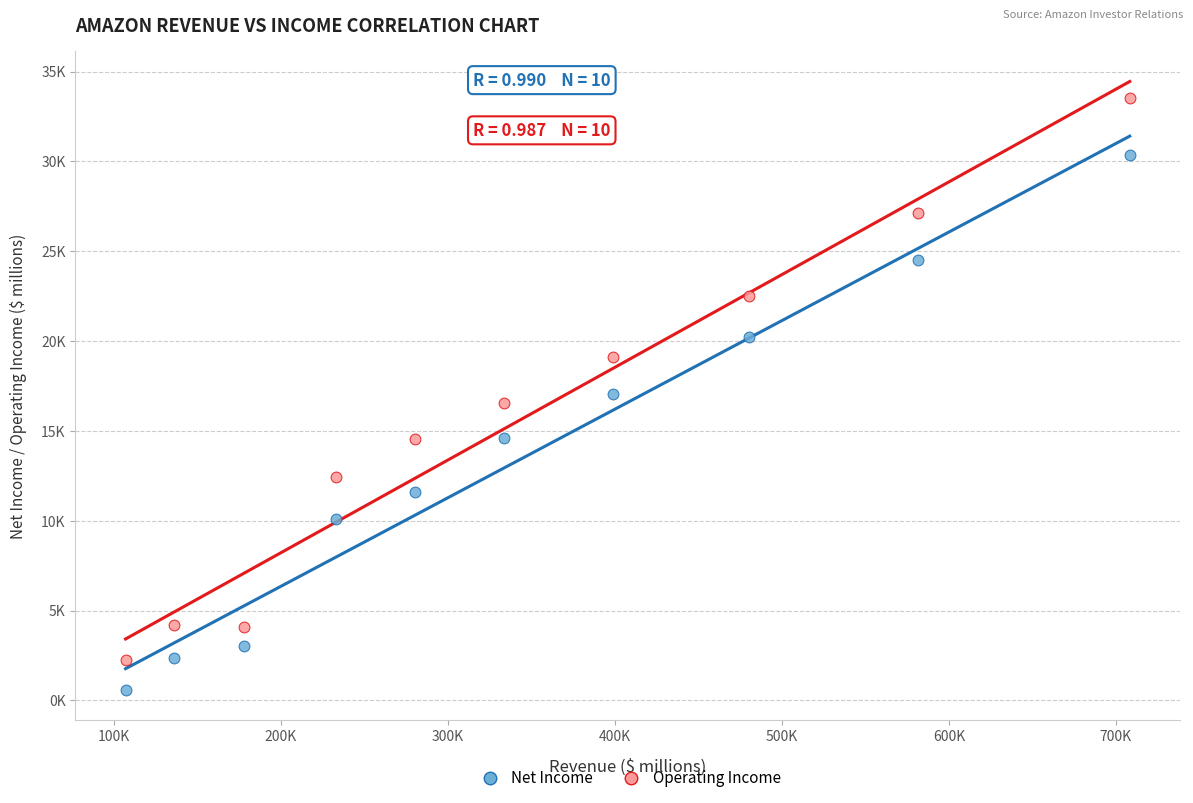

Which series has the largest Y range (max minus min)?

Operating Income